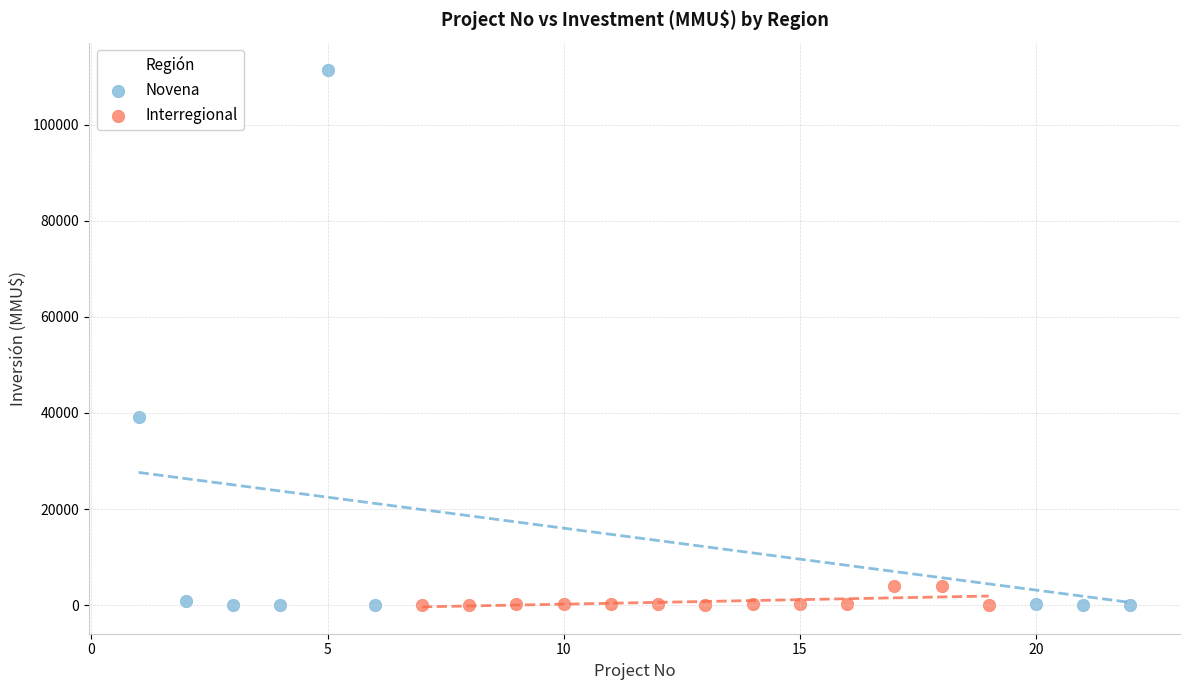

Which series reaches the maximum Y coordinate?

Novena